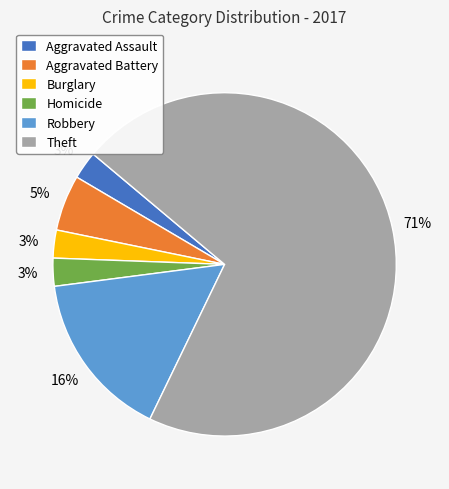

What is the largest slice in the pie chart?

Theft